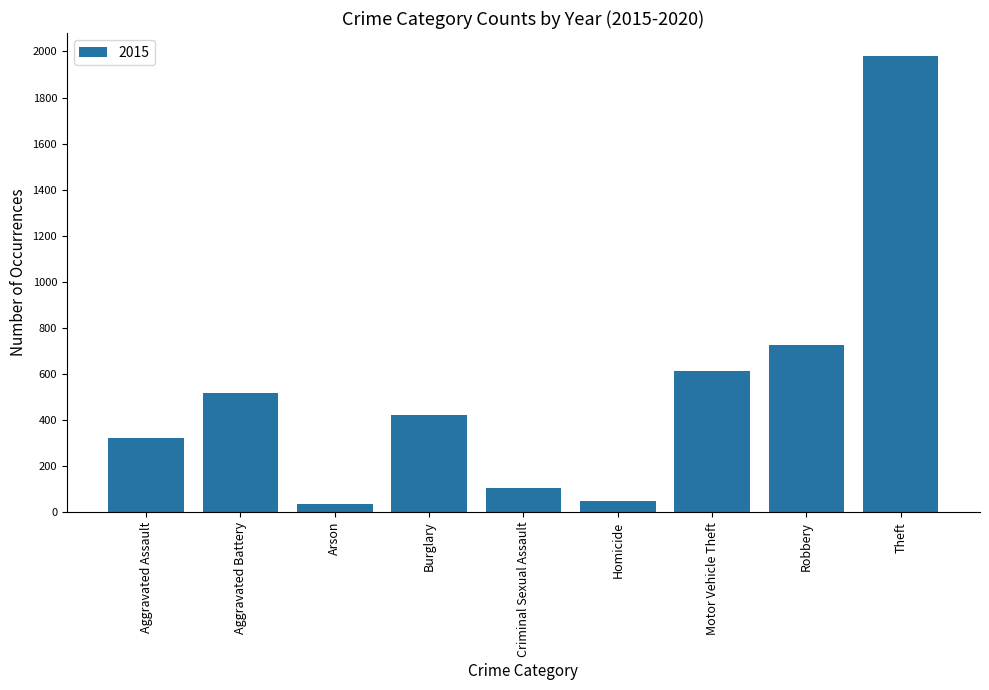

Count the number of data series in this chart.

1